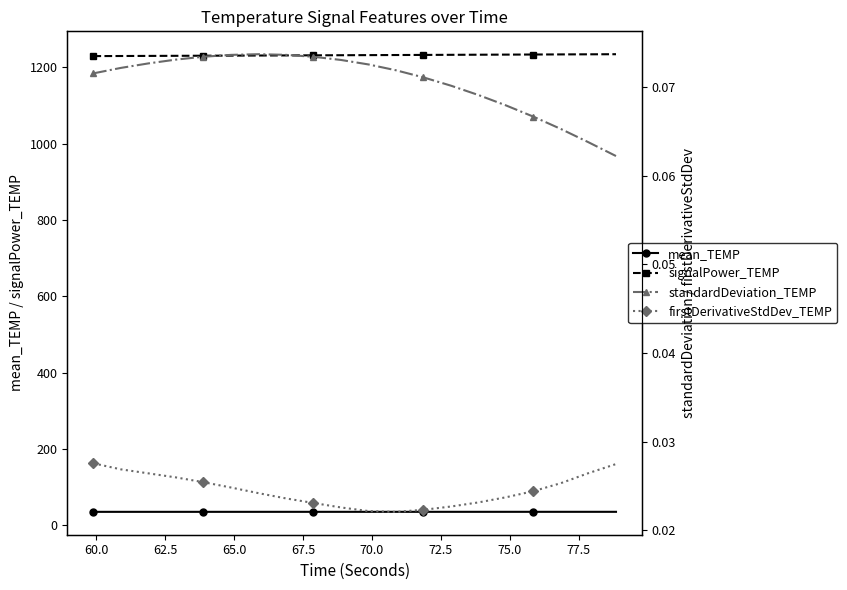

Reading left to right, what are all the values shown in this chart?

mean_TEMP: 35.1	35.1	35.1	35.1	35.1	35.1	35.1	35.1	35.1	35.1	35.1	35.1	35.1	35.1	35.1	35.1	35.1	35.1	35.1	35.1
signalPower_TEMP: 1229.5	1229.8	1230.0	1230.3	1230.5	1230.8	1231.1	1231.3	1231.6	1231.8	1232.1	1232.4	1232.6	1232.9	1233.2	1233.4	1233.7	1234.0	1234.2	1234.5
standardDeviation_TEMP: 0.1	0.1	0.1	0.1	0.1	0.1	0.1	0.1	0.1	0.1	0.1	0.1	0.1	0.1	0.1	0.1	0.1	0.1	0.1	0.1
firstDerivativeStdDev_TEMP: 0.0	0.0	0.0	0.0	0.0	0.0	0.0	0.0	0.0	0.0	0.0	0.0	0.0	0.0	0.0	0.0	0.0	0.0	0.0	0.0